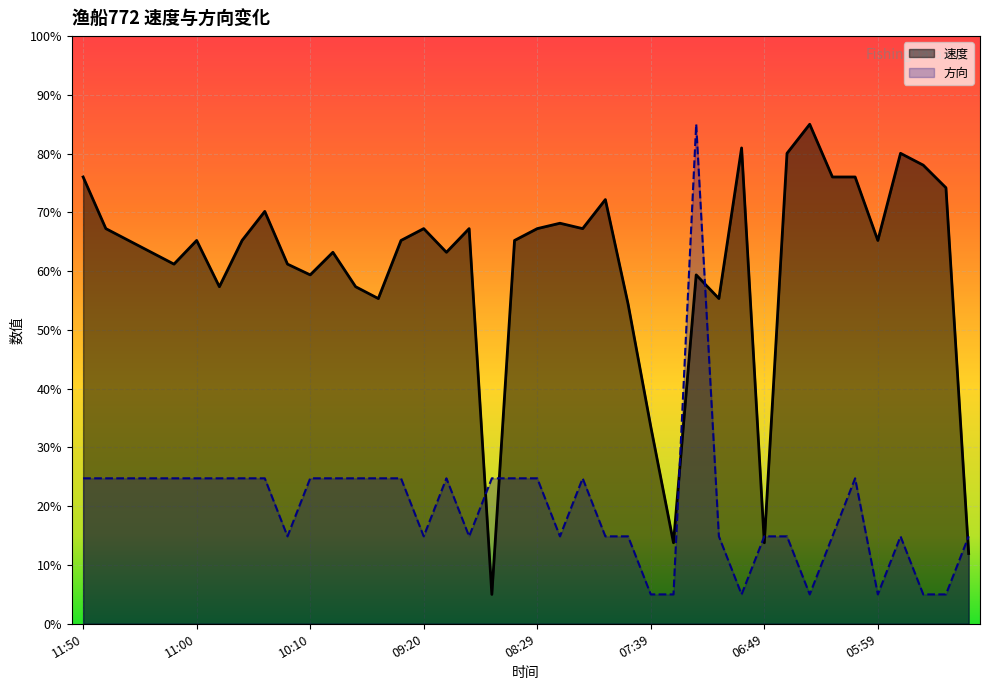

List the labels in order of 方向 value, smallest first.

07:39, 07:29, 06:59, 06:29, 05:59, 05:39, 05:29, 10:20, 09:20, 09:00, 08:19, 07:59, 07:49, 07:09, 06:49, 06:39, 06:19, 05:49, 05:19, 11:50, 11:40, 11:30, 11:20, 11:10, 11:00, 10:50, 10:40, 10:30, 10:10, 10:00, 09:50, 09:40, 09:30, 09:10, 08:50, 08:39, 08:29, 08:10, 06:09, 07:19